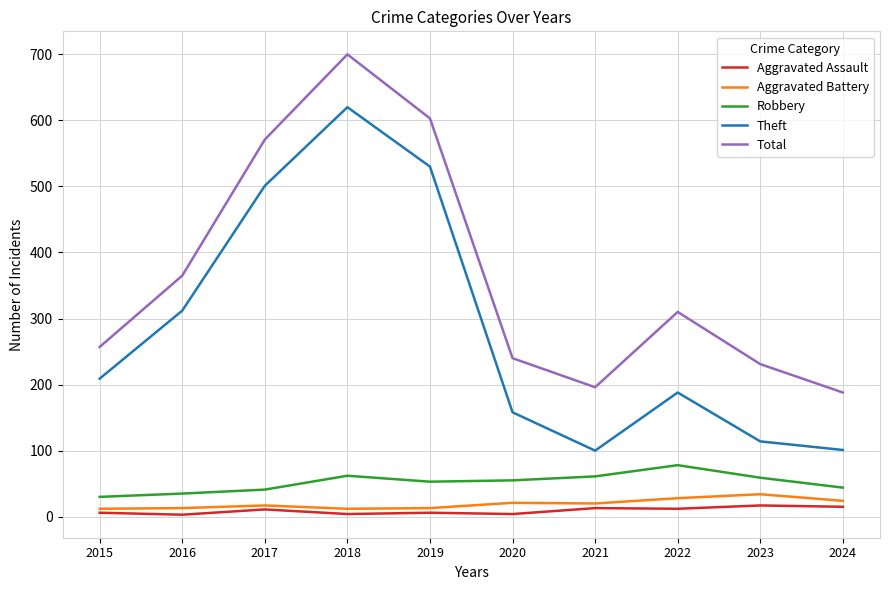

True or false: Aggravated Assault has a value of 15 at 2024.

True